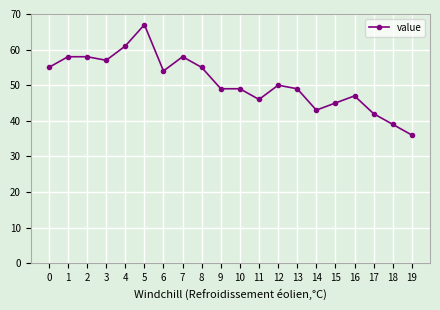

The value at 8 is 55. True or false?

True